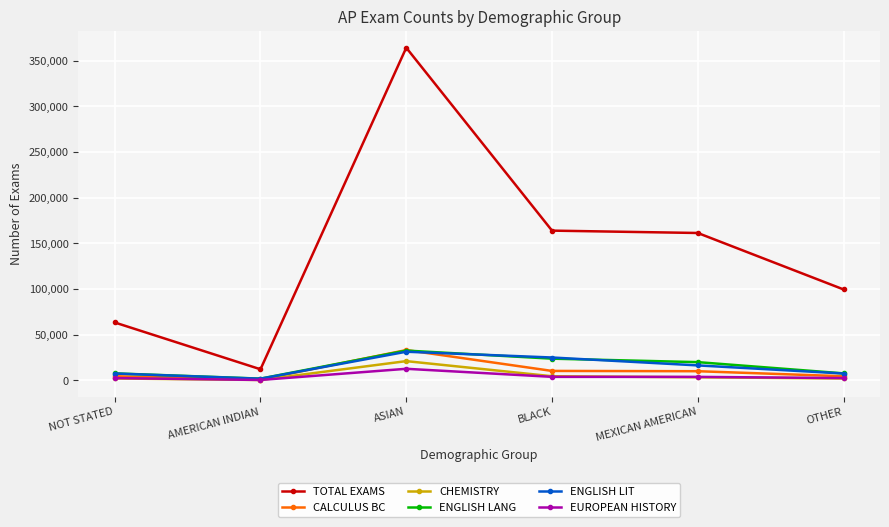

At which category is the sum across all series the highest?

ASIAN